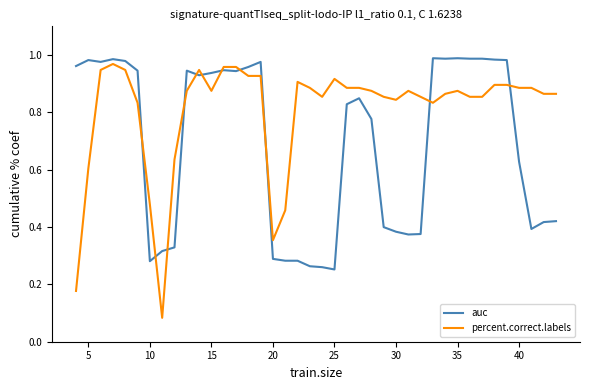

Rank the series by their average value, from highest to lowest.

percent.correct.labels, auc